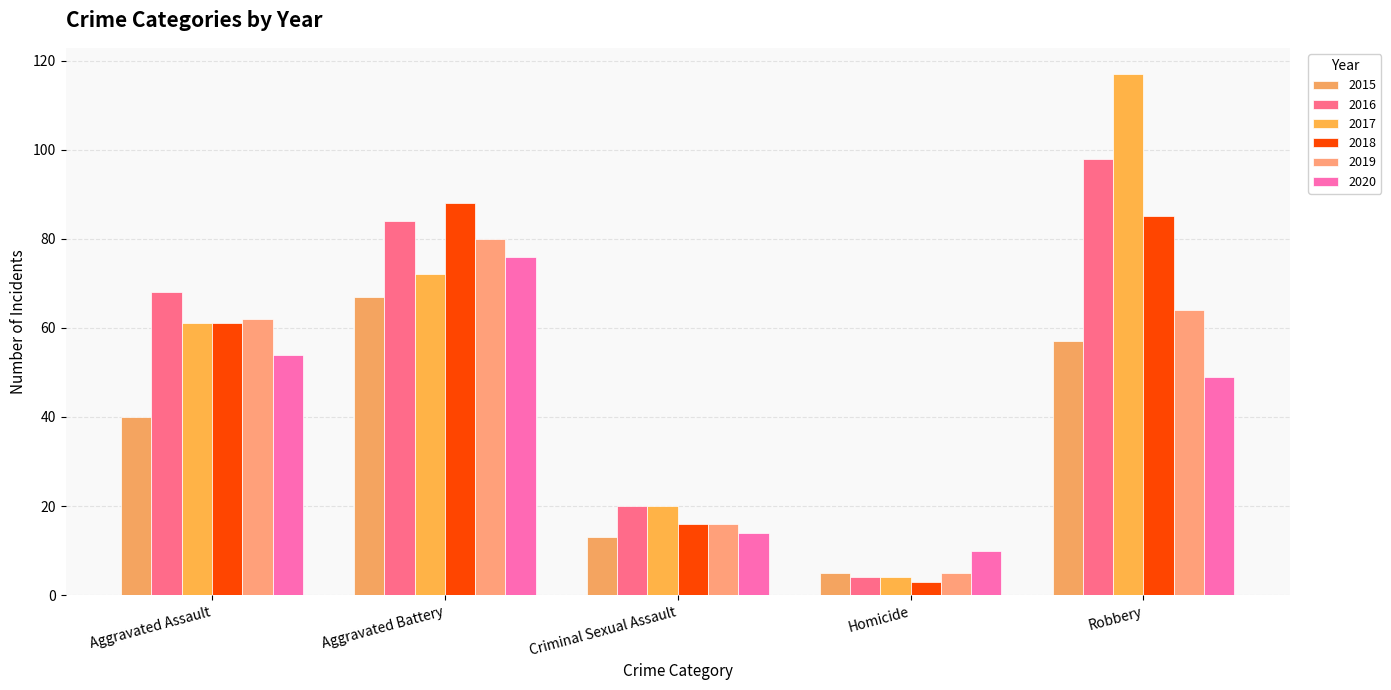

What are all the series names shown in the legend?

2015, 2016, 2017, 2018, 2019, 2020